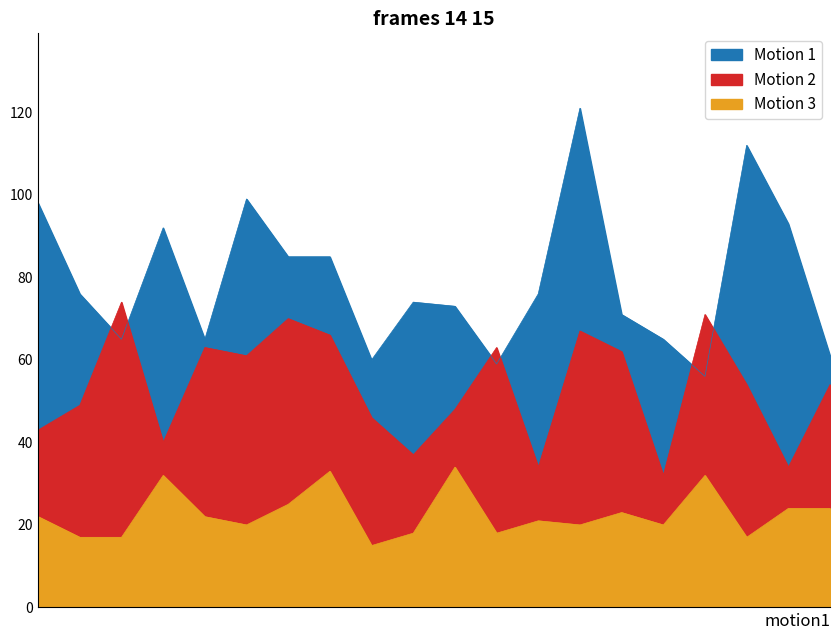

How many data points in Motion 1 are less than 76?

10